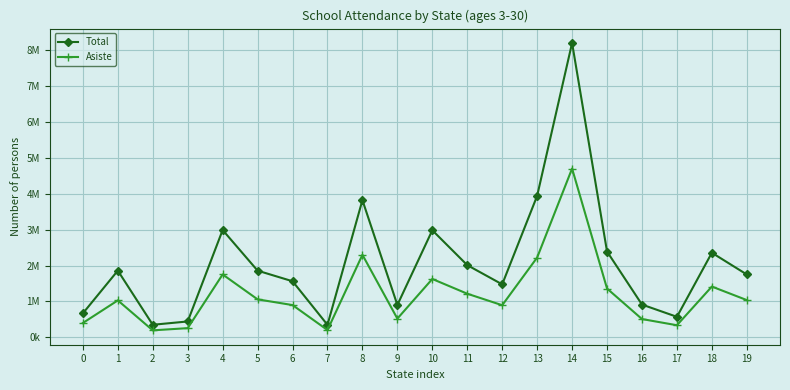

What are all the series names shown in the legend?

Total, Asiste